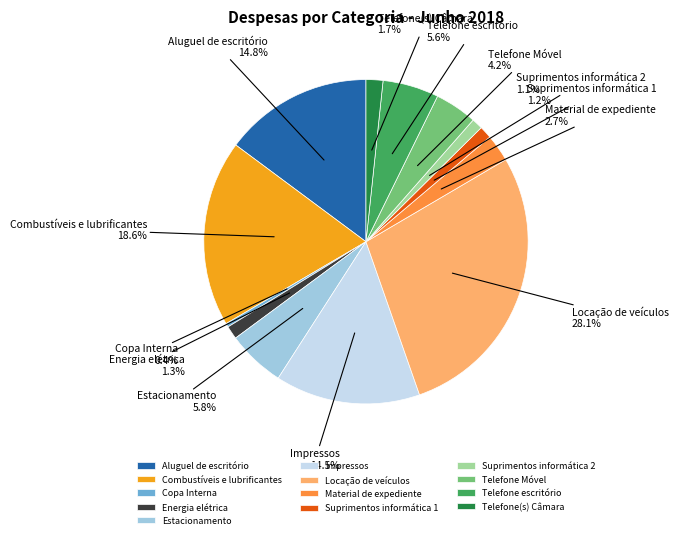

What is the largest slice in the pie chart?

Locação de veículos